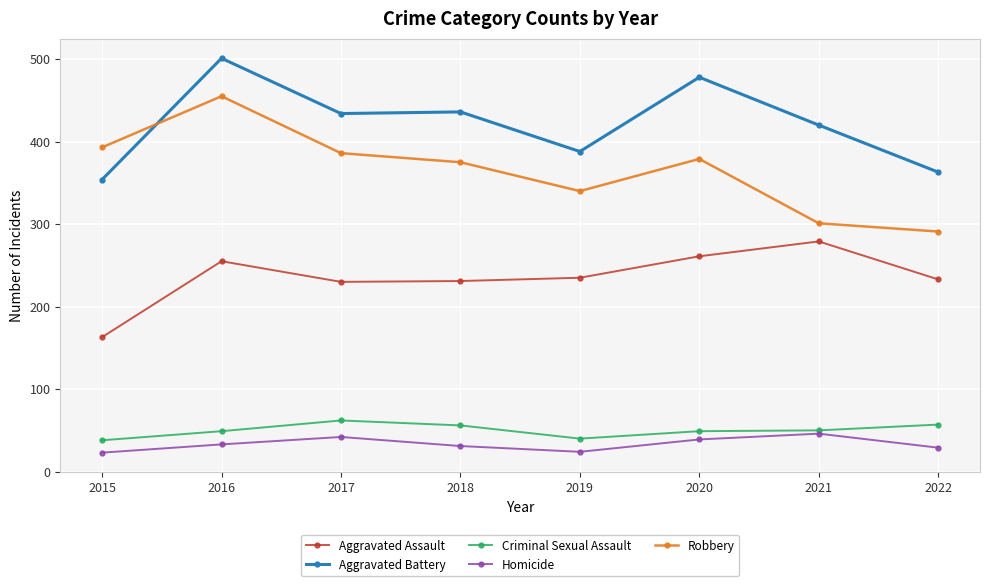

How many lines are shown in the chart?

5